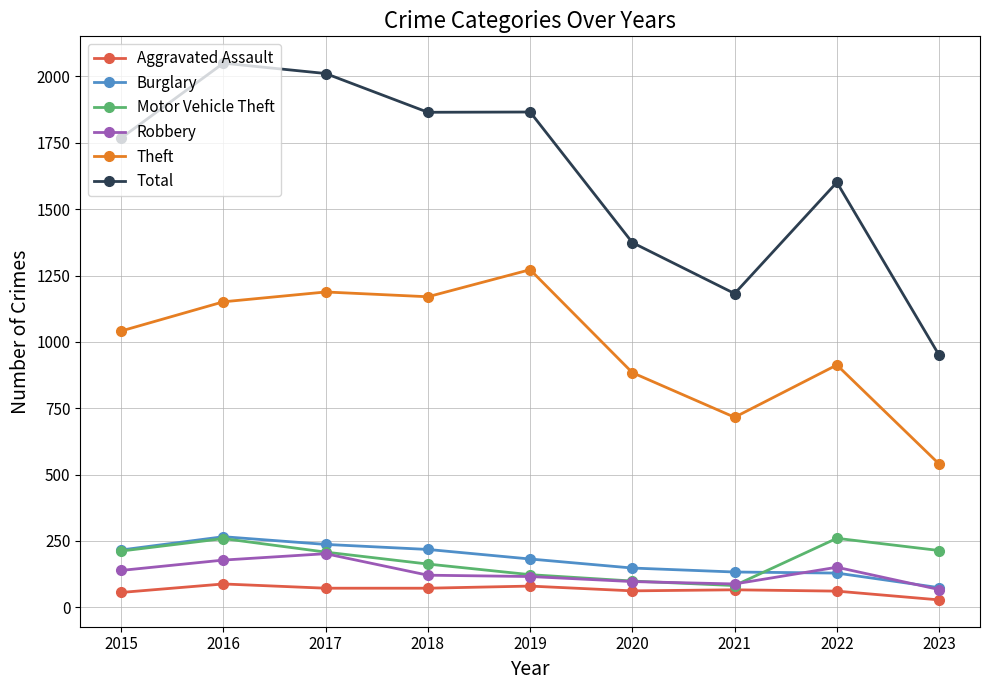

What is the minimum value shown in the chart?

28